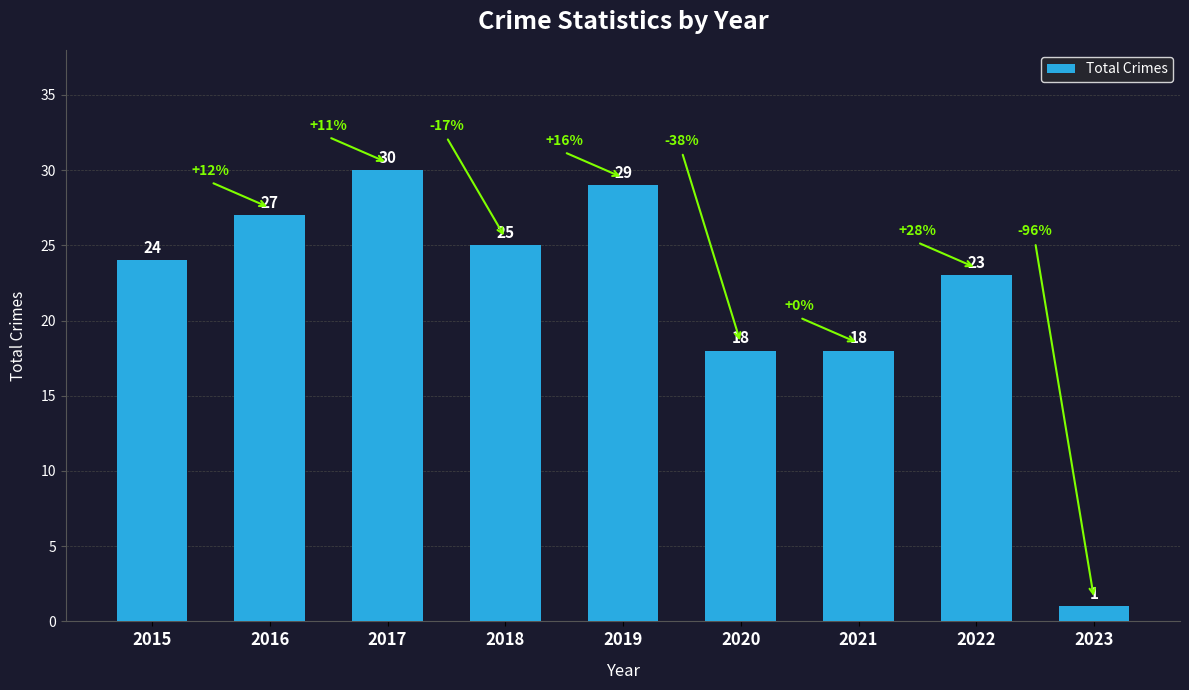

What is the change in value from 2015 to 2016?

+3